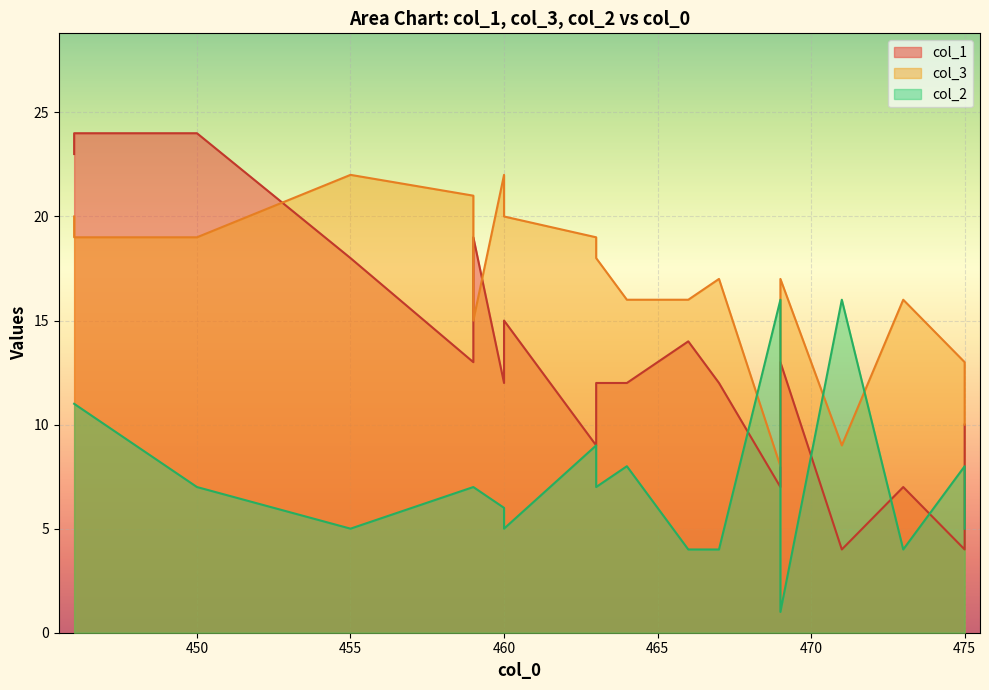

What are all the series names shown in the legend?

col_1, col_3, col_2